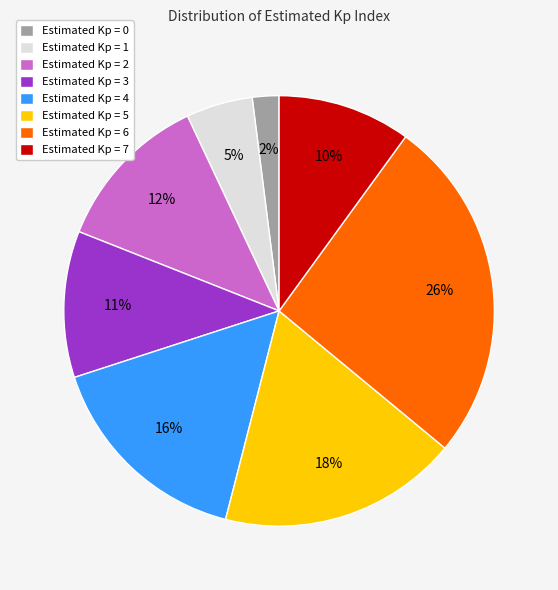

Which slice is the largest?

Estimated Kp = 6